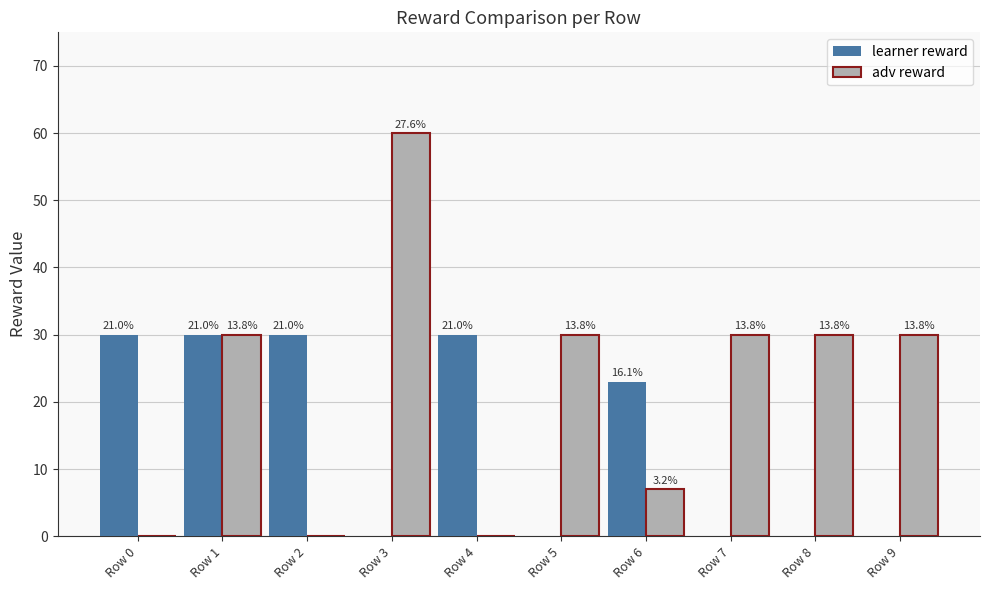

What is the sum of all learner reward values?

143